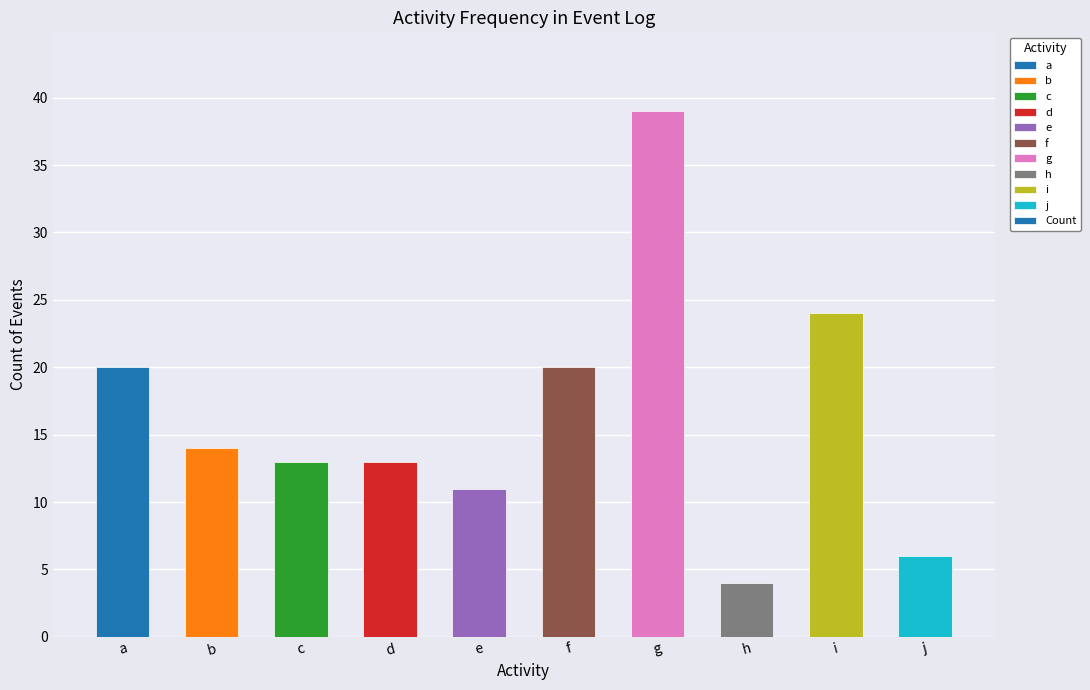

What is the maximum value shown in the chart?

39